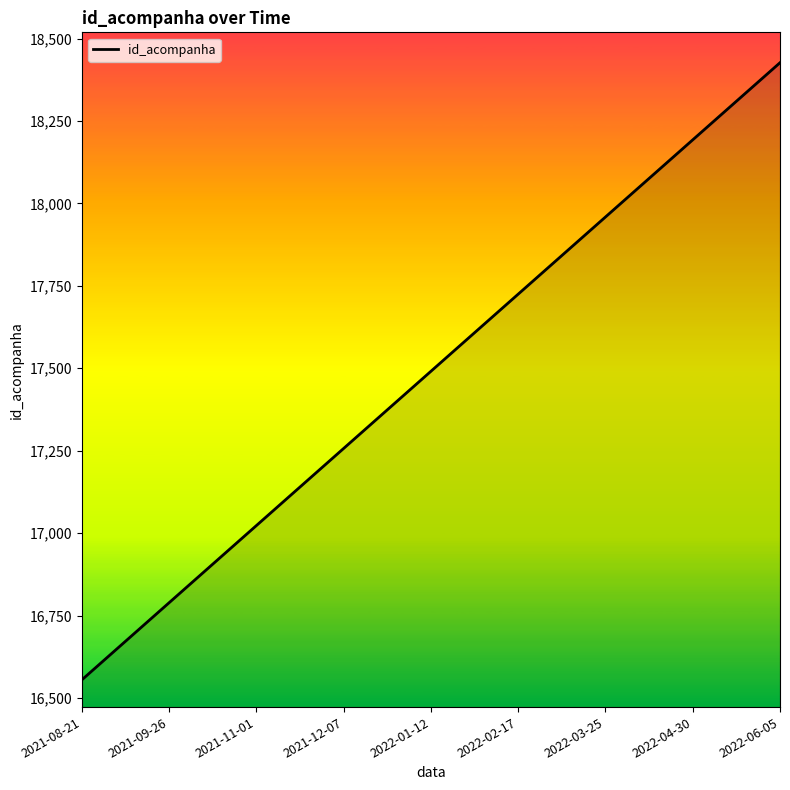

What is the approximate value at 2021-12-07, to the nearest 10?

17260